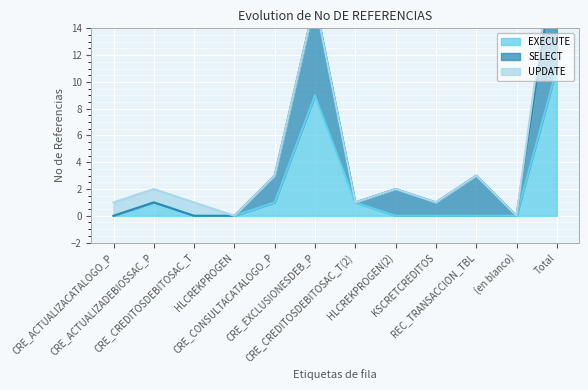

Where is EXECUTE nearest to the value 5?

CRE_ACTUALIZADEBIOSSAC_P